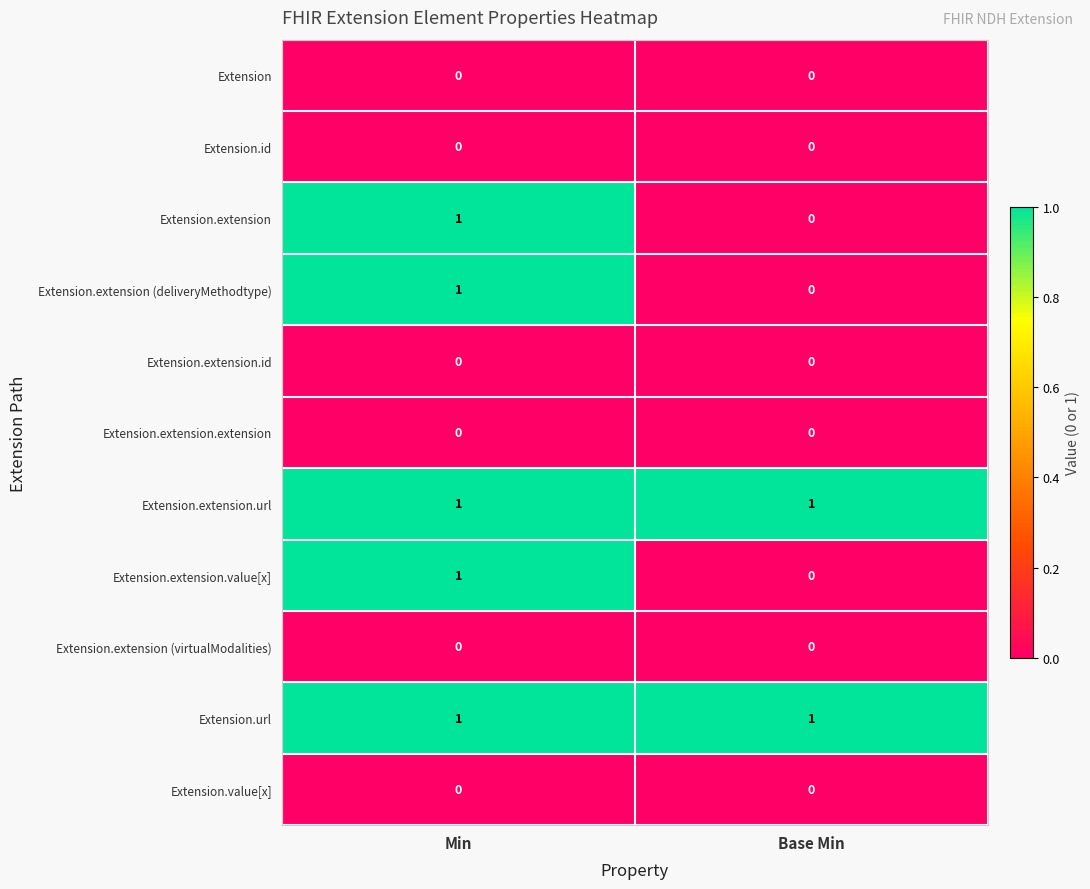

Rank the categories by Extension.extension value from highest to lowest.

Min, Base Min